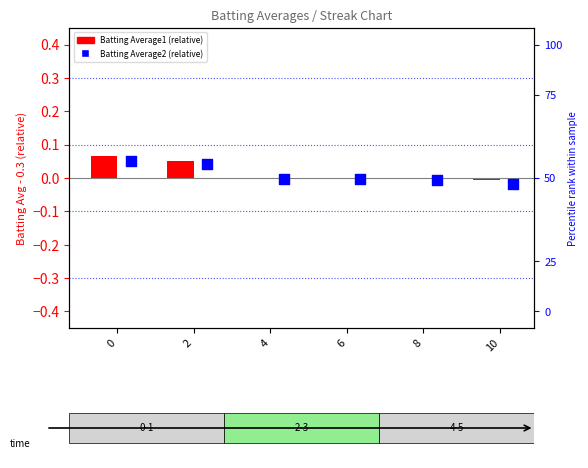

Which series has the widest spread of Y values?

Batting Average1